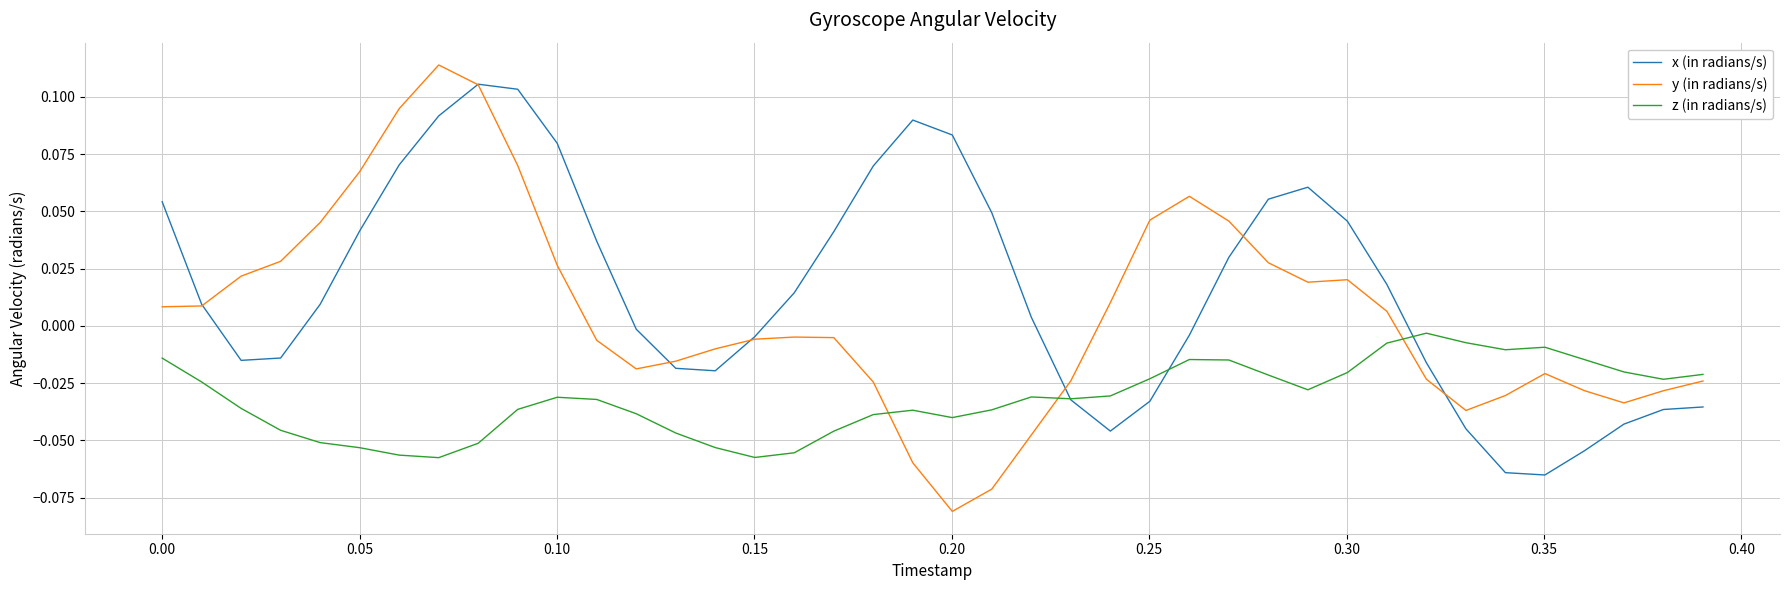

List the series in order of their overall mean, highest first.

x (in radians/s), y (in radians/s), z (in radians/s)